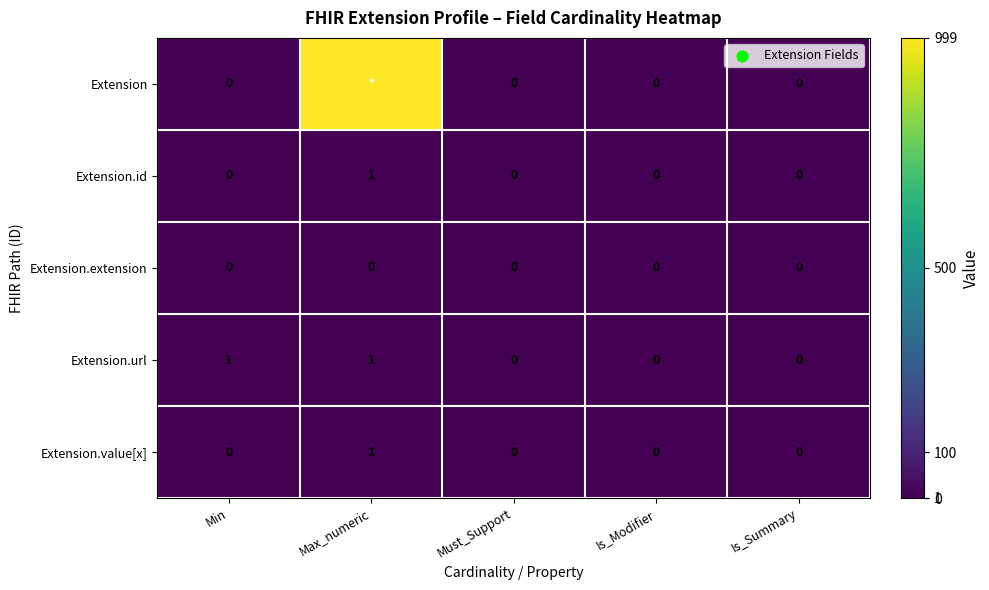

How many series are shown in this chart?

5